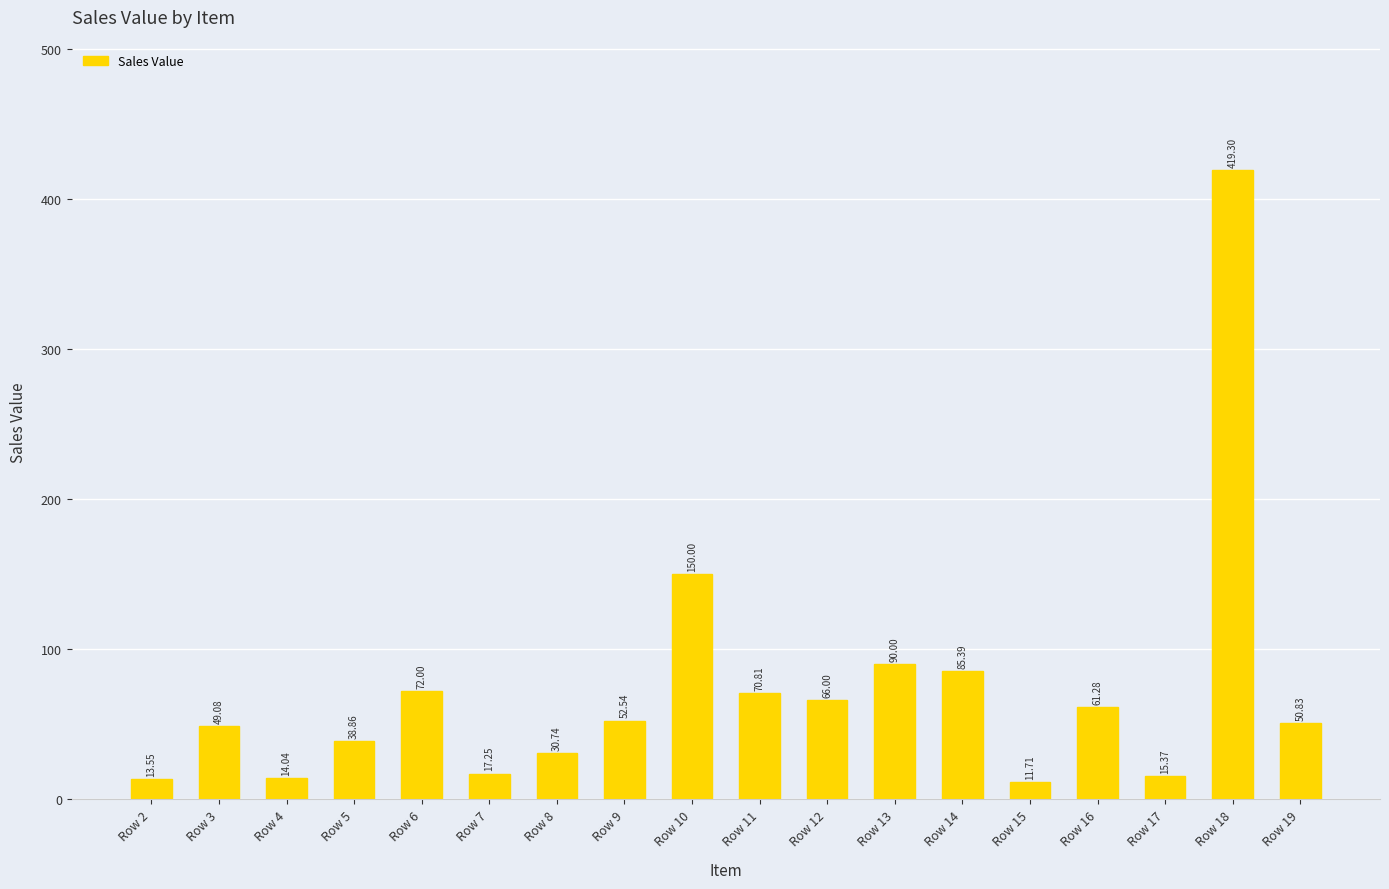

What is the change in value from Row 2 to Row 5?

+25.3